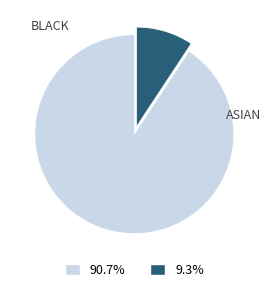

Is there any slice that represents more than half of the pie?

Yes